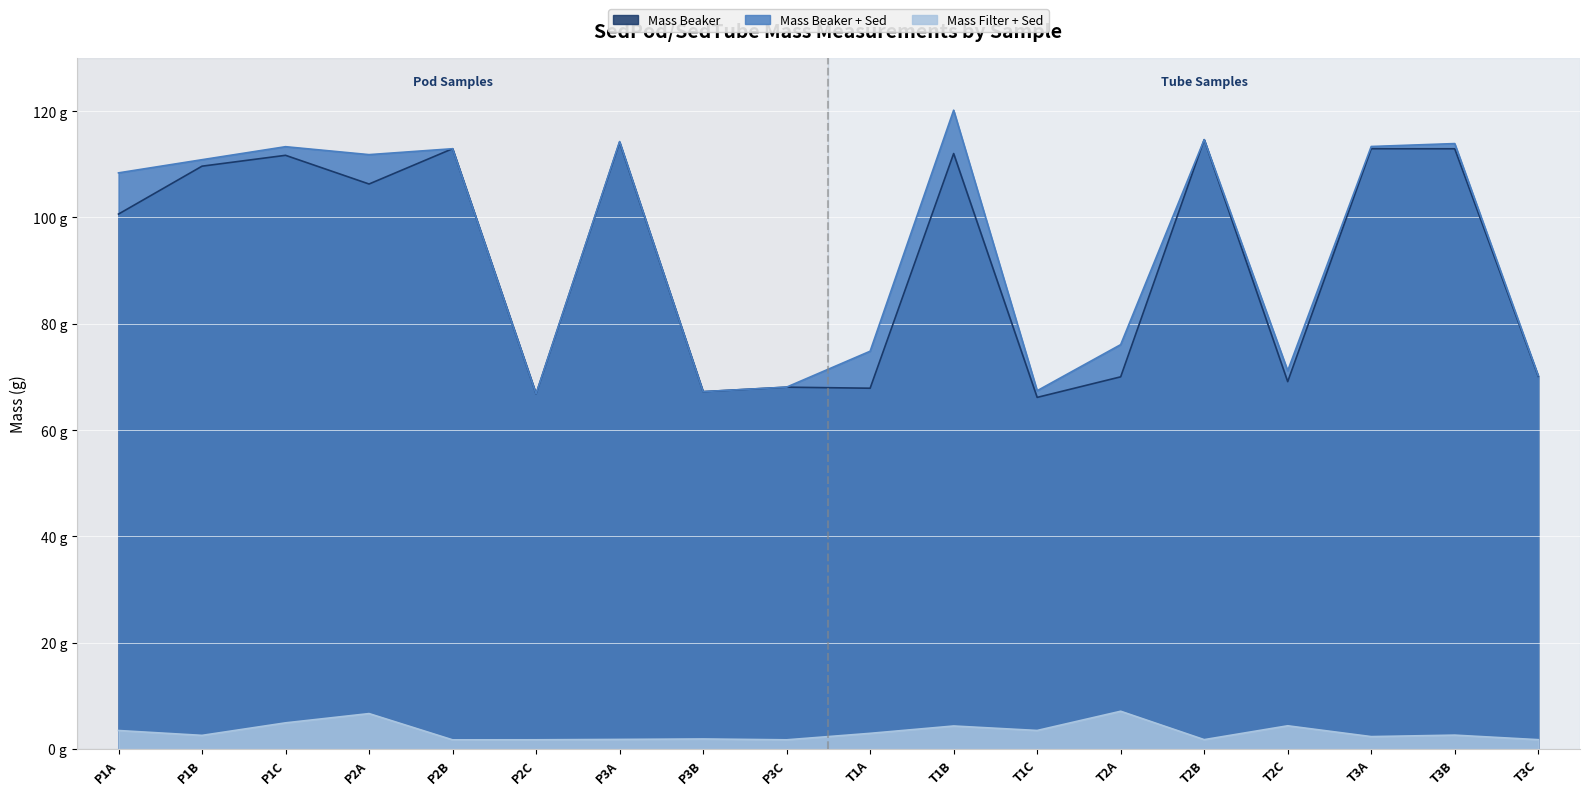

At which category does Mass Filter + Sed reach its first local peak?

P2A